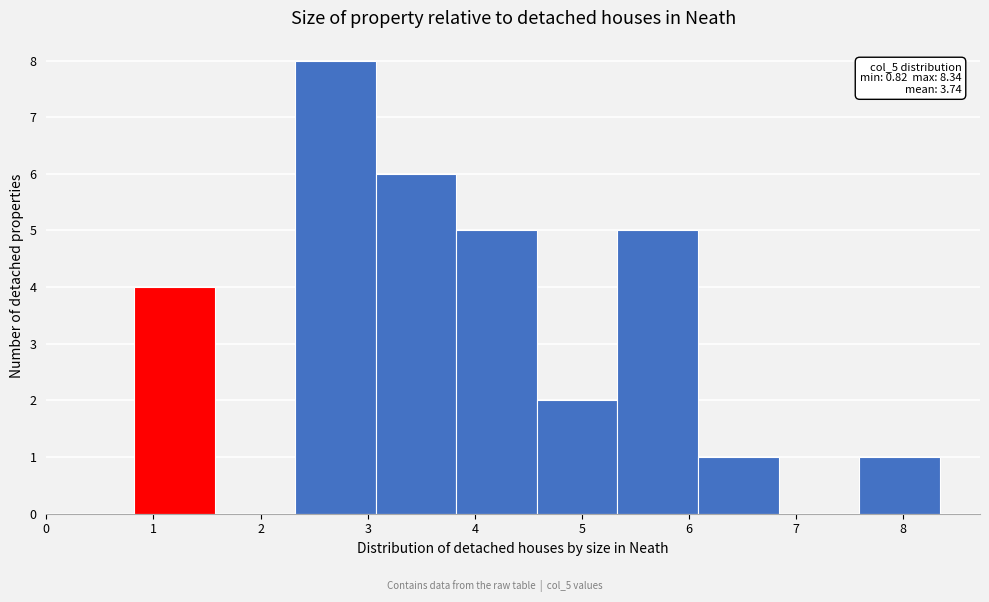

Over which range of the x-axis is the bar tallest?

2.3 to 3.1